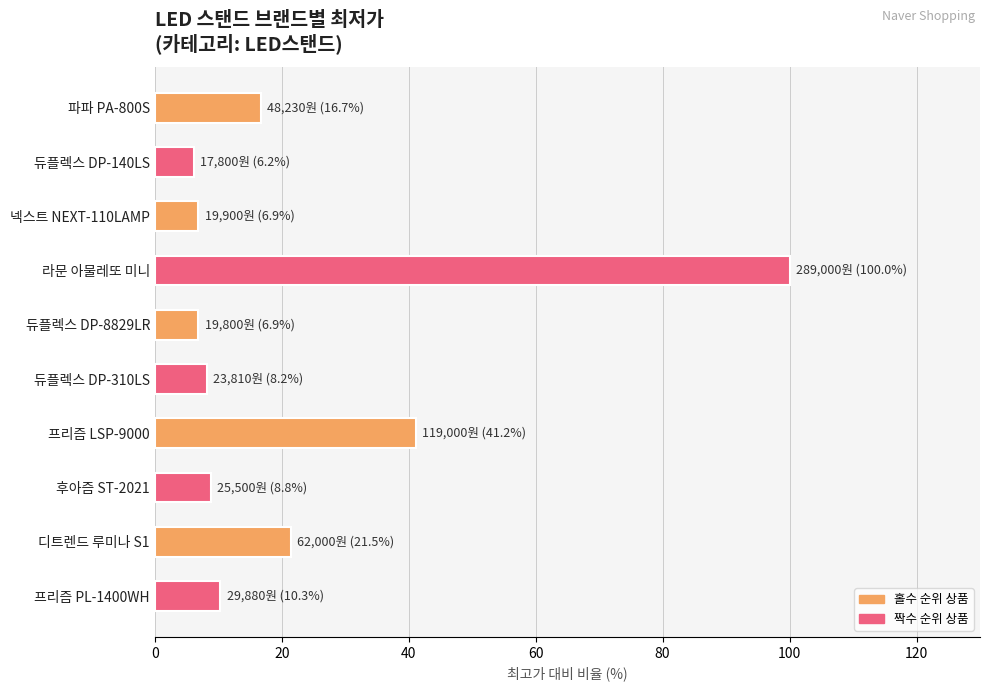

True or false: the data shows 41.2 at 프리즘 LSP-9000.

True